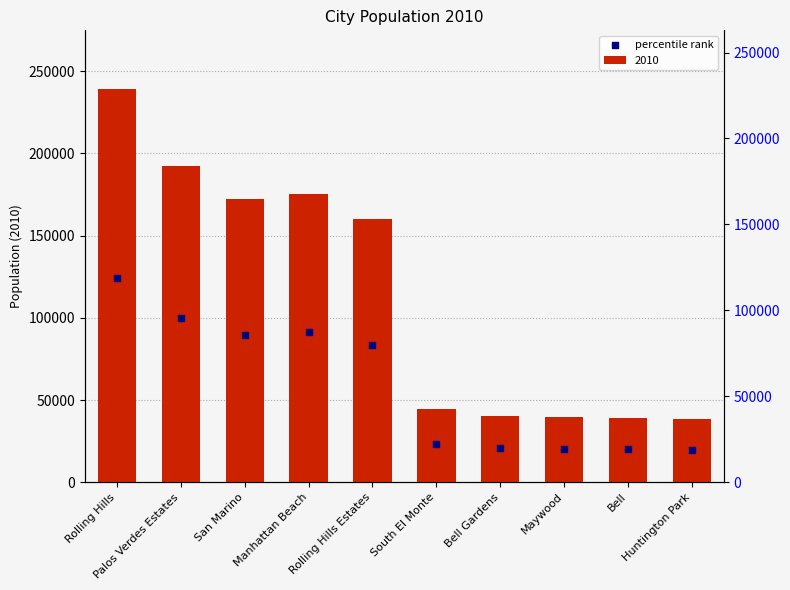

Approximately how many times larger is the value at Rolling Hills Estates compared to Bell Gardens?

4.0